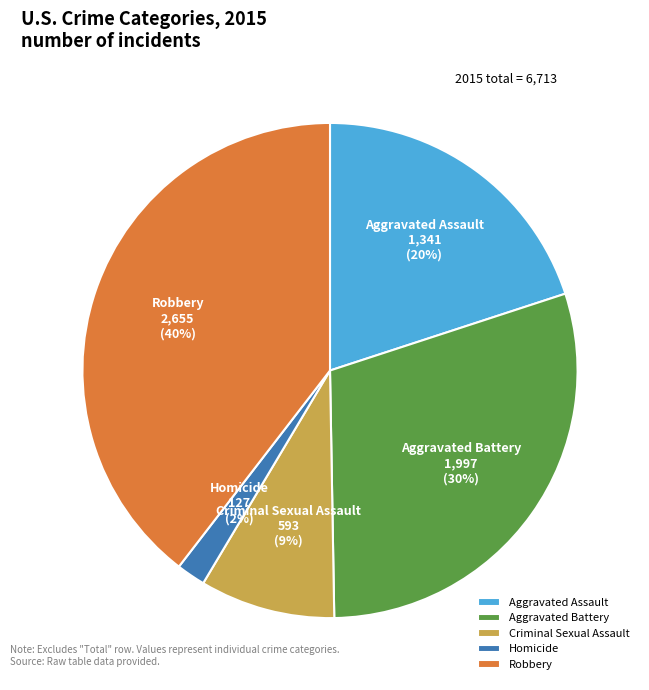

Does Aggravated Assault account for over 50% of the chart?

No